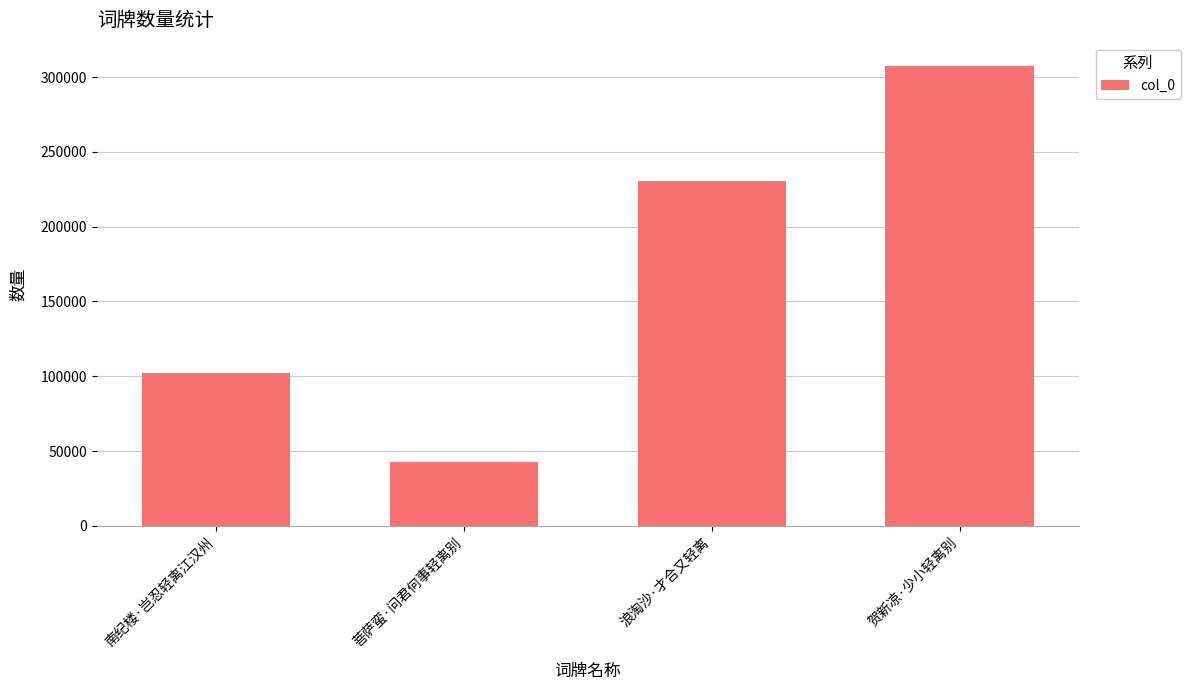

What is the sum of the values at 贺新凉·少小轻离别 and 南纪楼·岂忍轻离江汉州?

409596